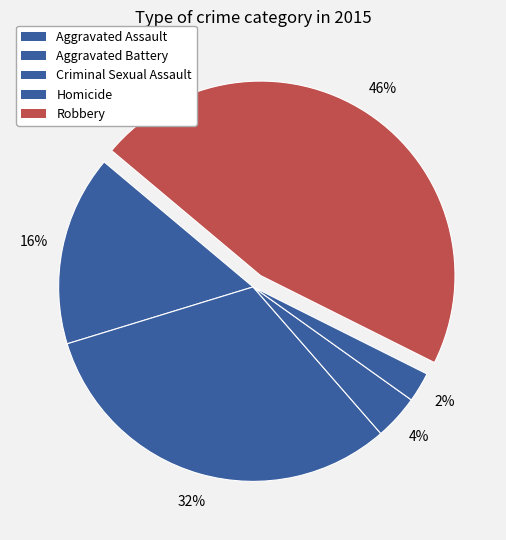

Rank the categories by value from highest to lowest.

Robbery, Aggravated Battery, Aggravated Assault, Criminal Sexual Assault, Homicide